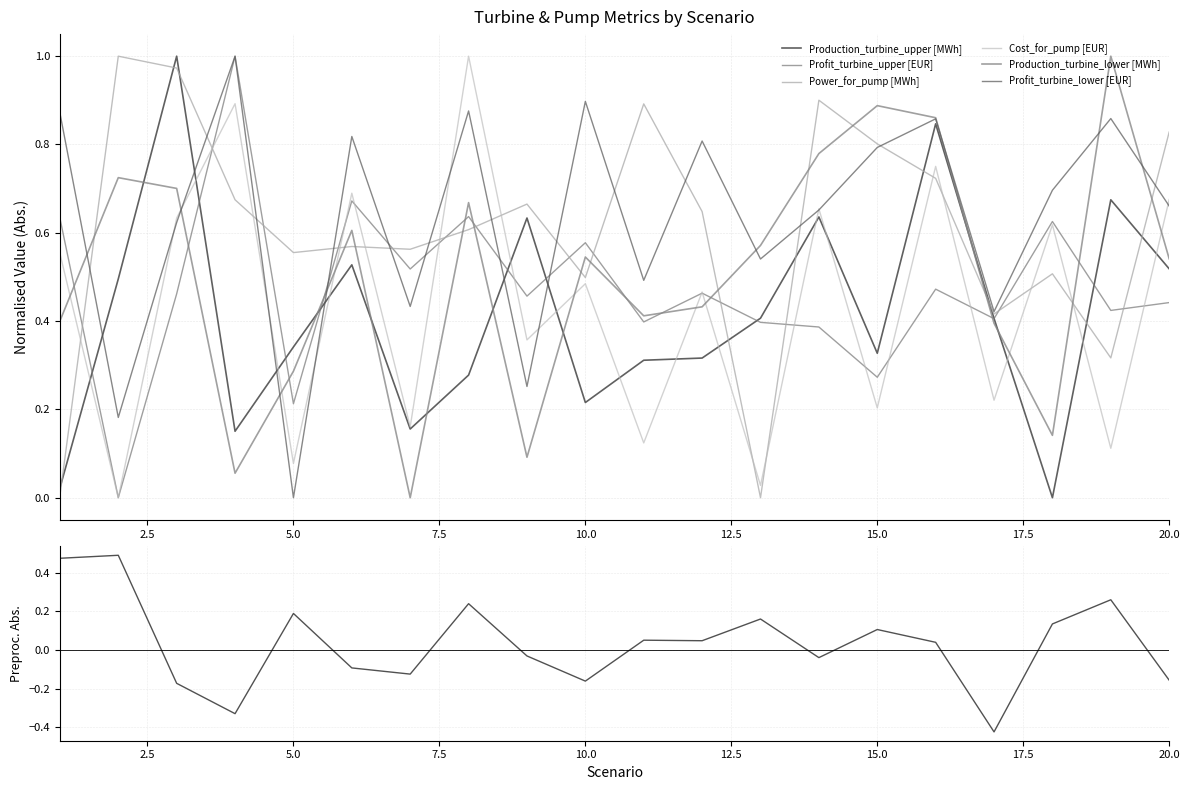

Which category has the lowest value across all series?

18